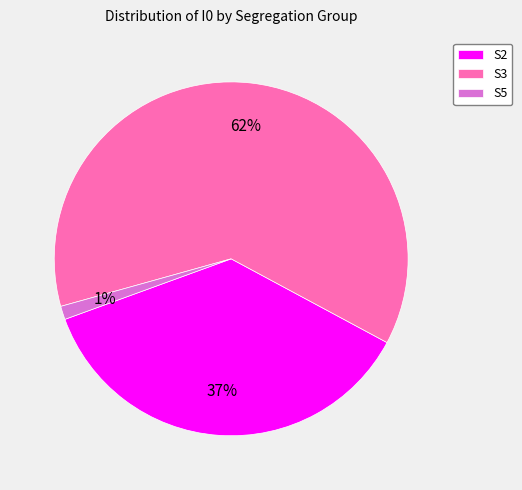

The S5 slice represents 1% of the pie. True or false?

True